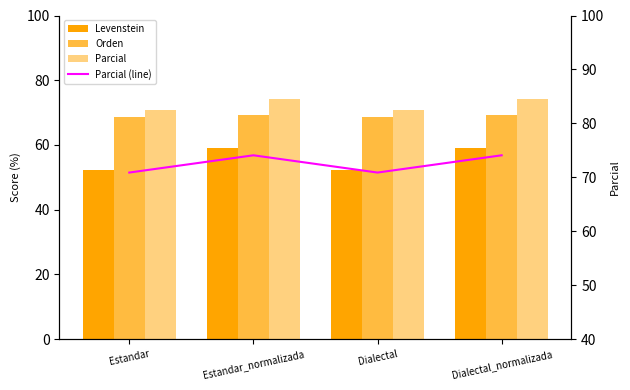

What position from the right is Dialectal_normalizada?

1